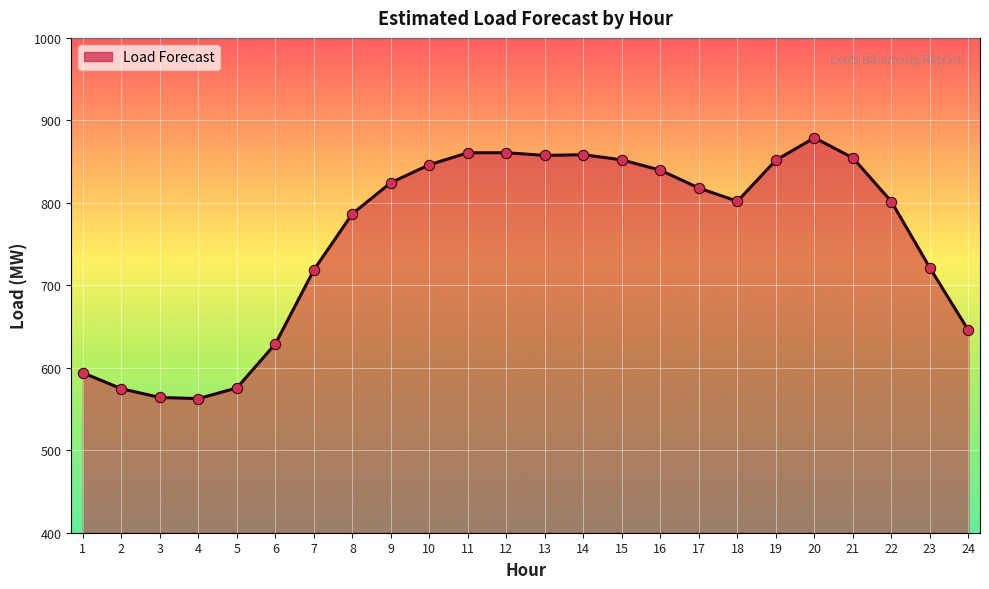

What is the change in value from 11 to 16?

-21.1